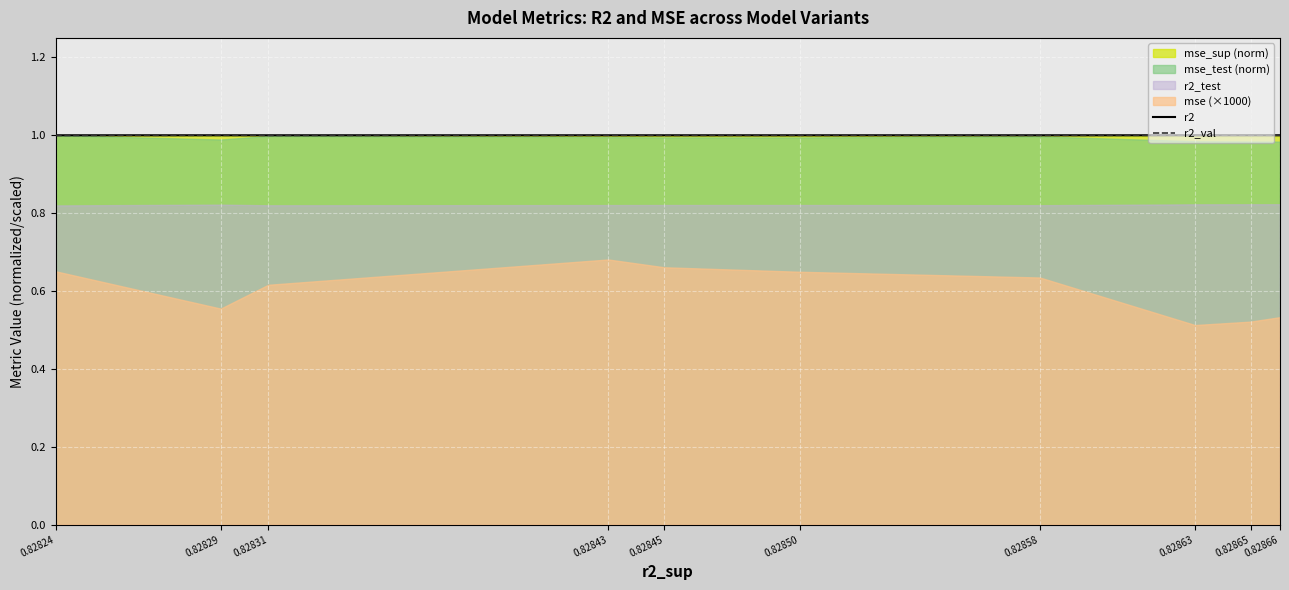

True or false: r2_val and r2 cross at least once.

True